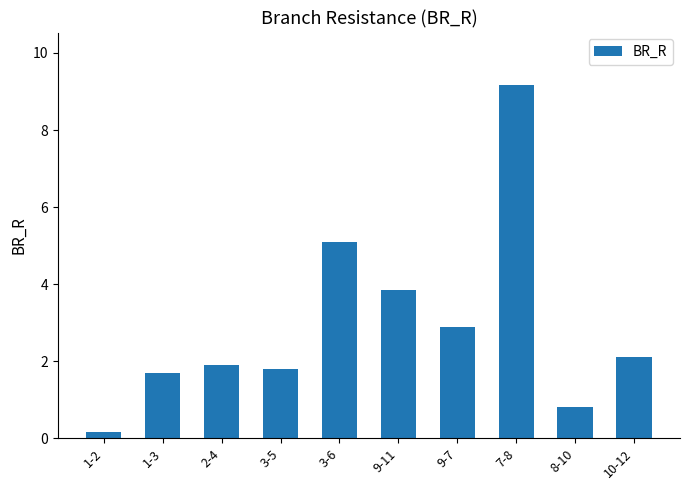

What is the difference between the values at 7-8 and 10-12?

7.1